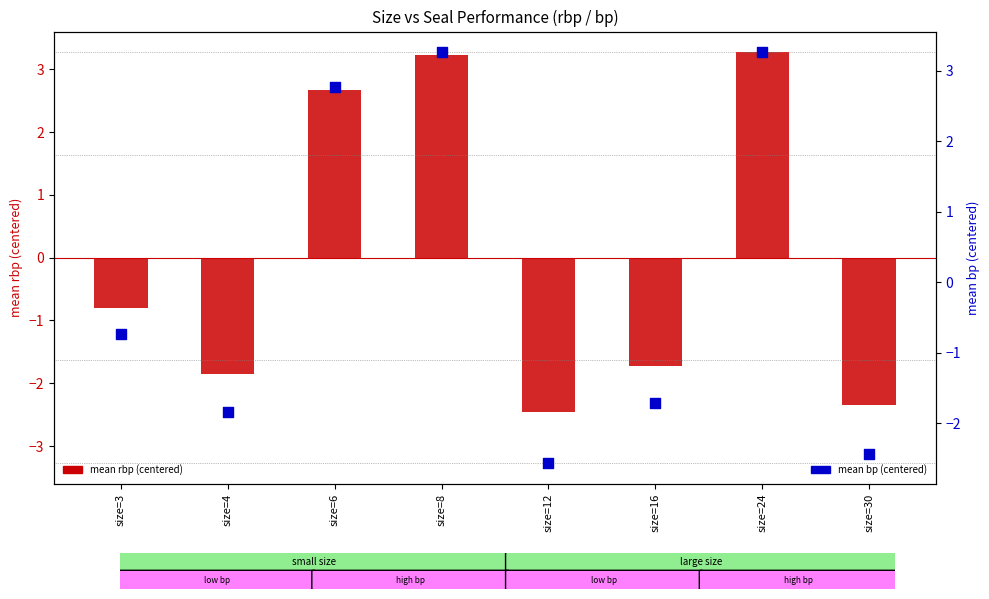

At which category is the sum across all series the highest?

size=24